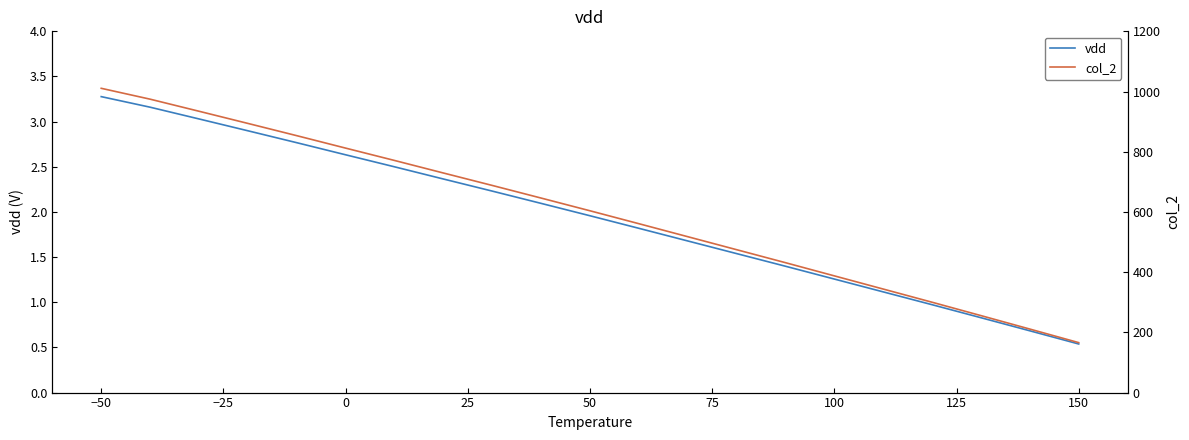

What is the smallest value displayed?

0.5